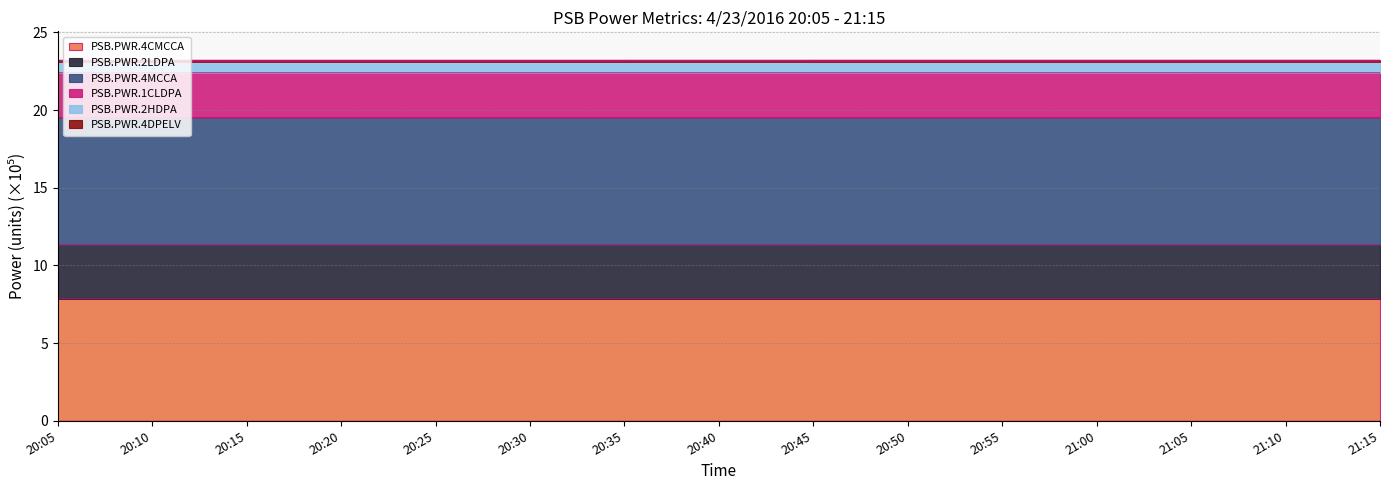

Does the chart have visible grid lines?

Yes